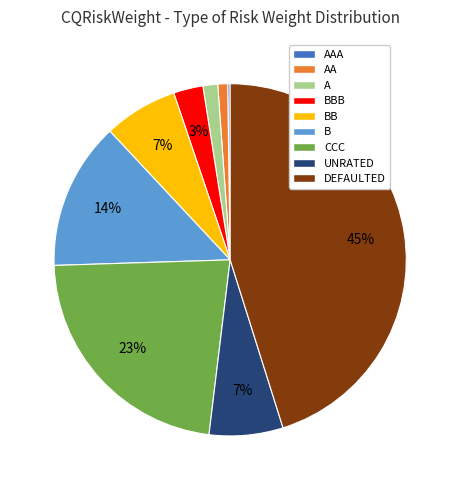

To the nearest percent, what percentage of the pie is BB?

7%